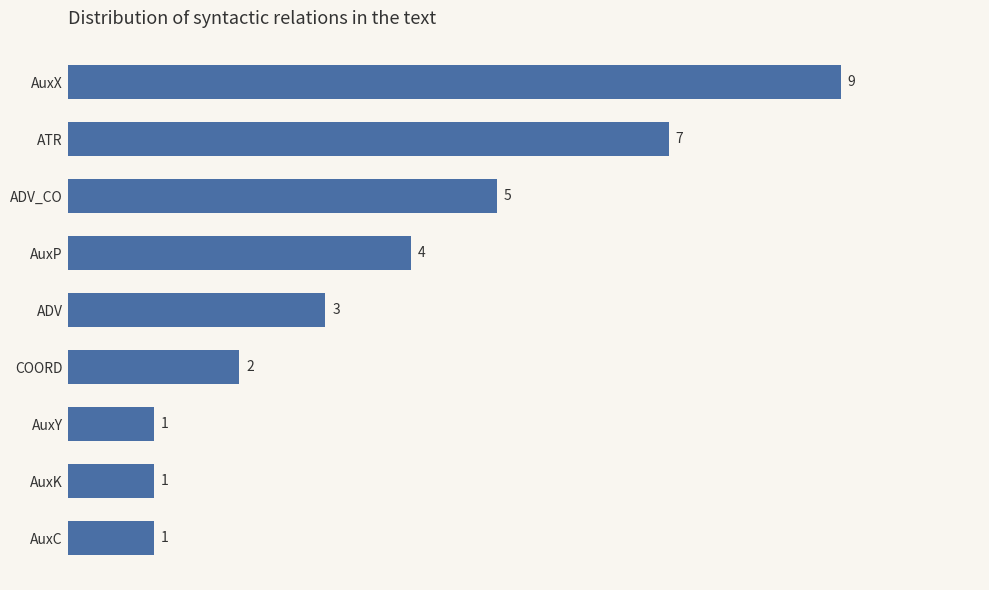

What is the average value?

4